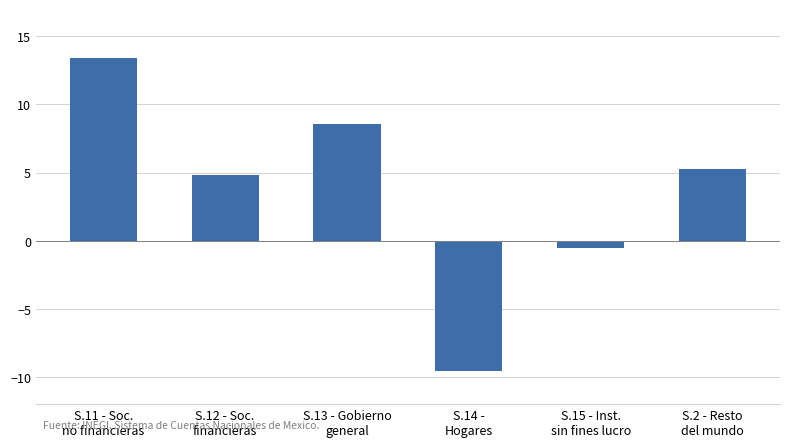

The value at S.15 - Inst.
sin fines lucro is -0.5. True or false?

True